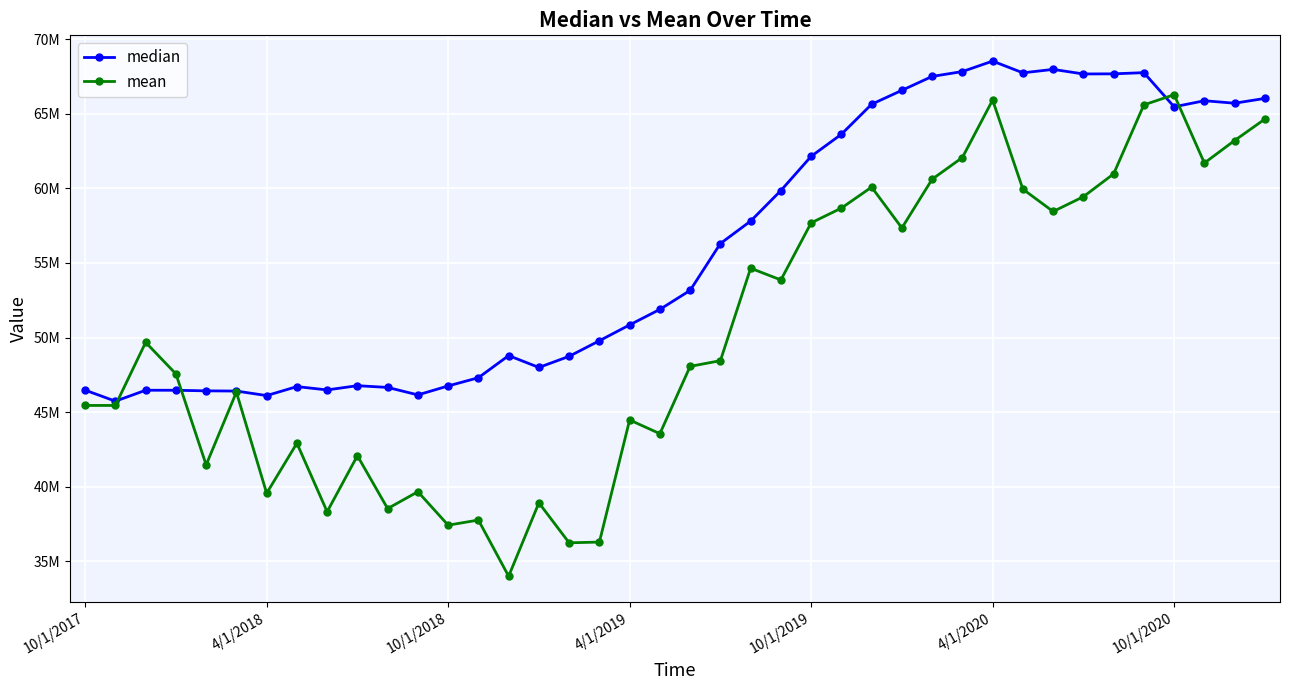

Does the chart have visible grid lines?

Yes